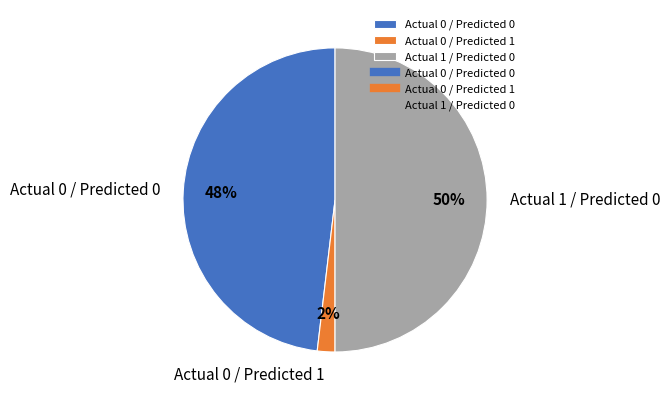

To the nearest percent, what is the average slice percentage?

33%